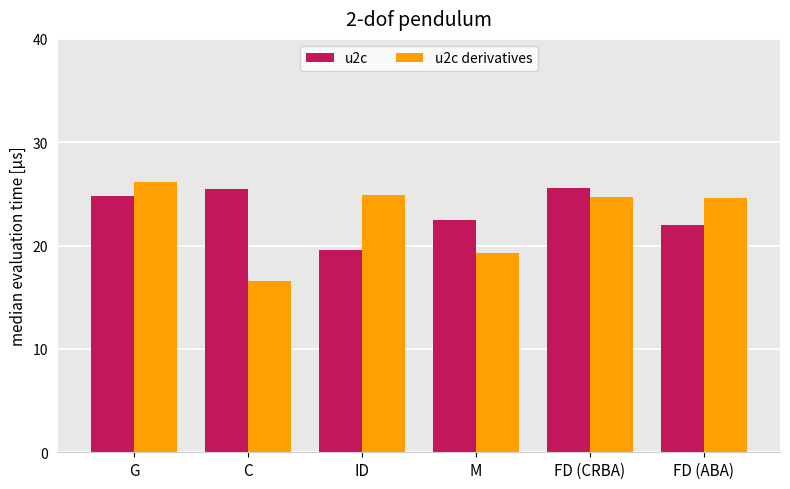

True or false: u2c derivatives has a value of 24.6 at FD (ABA).

True